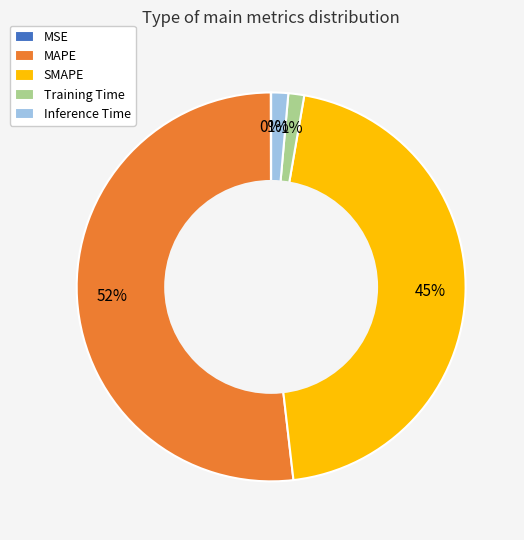

Which slice is the largest?

MAPE